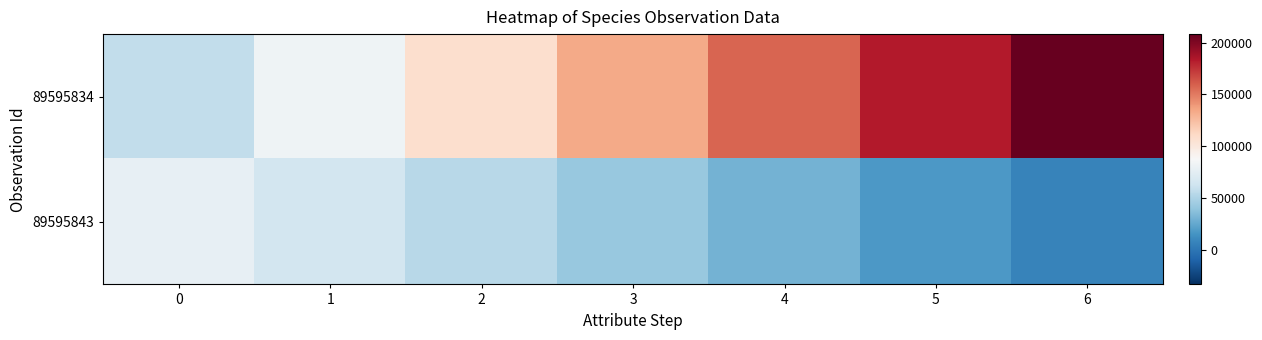

Reading left to right, transcribe all the data shown in this chart.

89595834: 0=57577.0	1=82689.0	2=107801.0	3=132913.0	4=158025.0	5=183137.0	6=208249.0
89595843: 0=77506.0	1=65659.2	2=53812.3	3=41965.5	4=30118.7	5=18271.8	6=6425.0